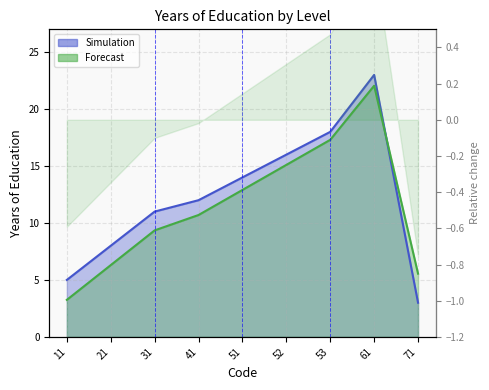

What is the change in value from 21 to 41?

+4